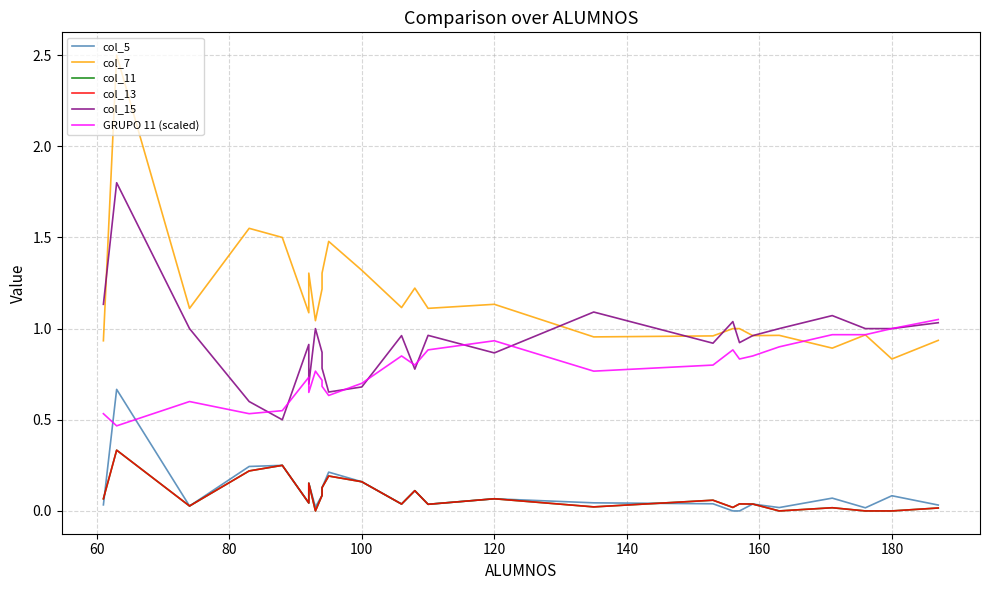

How many distinct data groups are displayed?

6